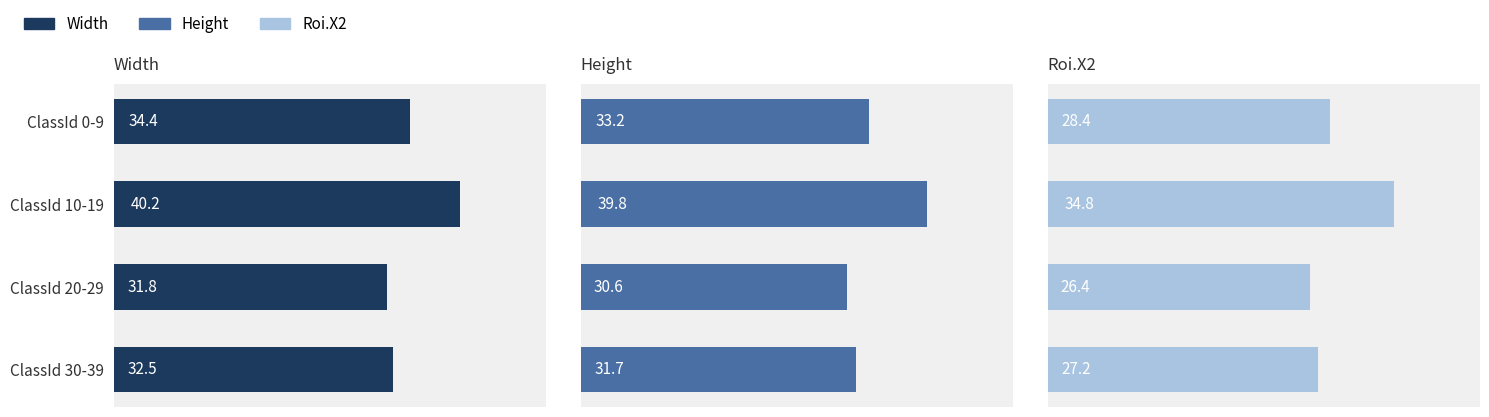

At how many categories does at least one series exceed 37?

1